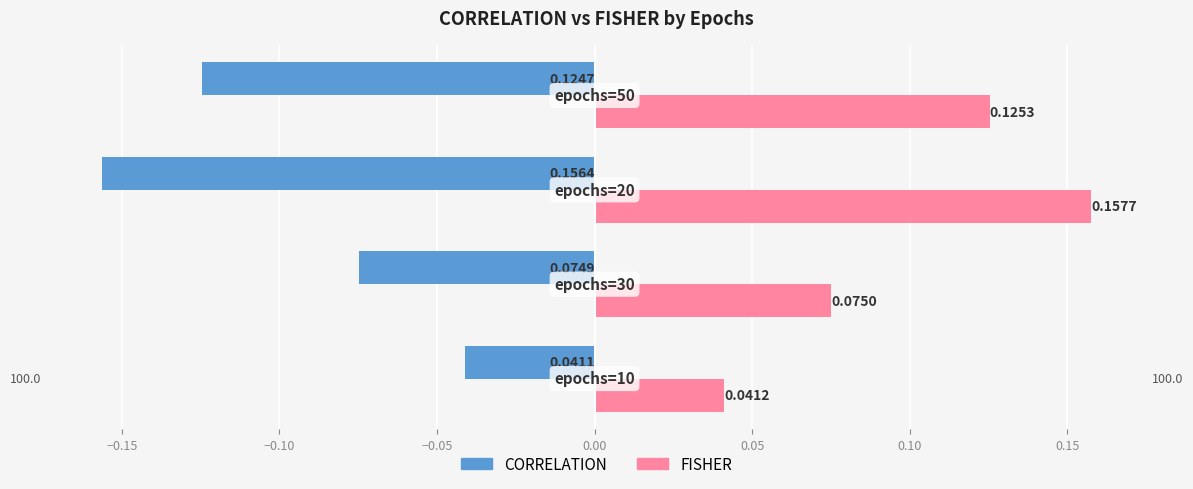

Which series has the widest spread of values?

FISHER